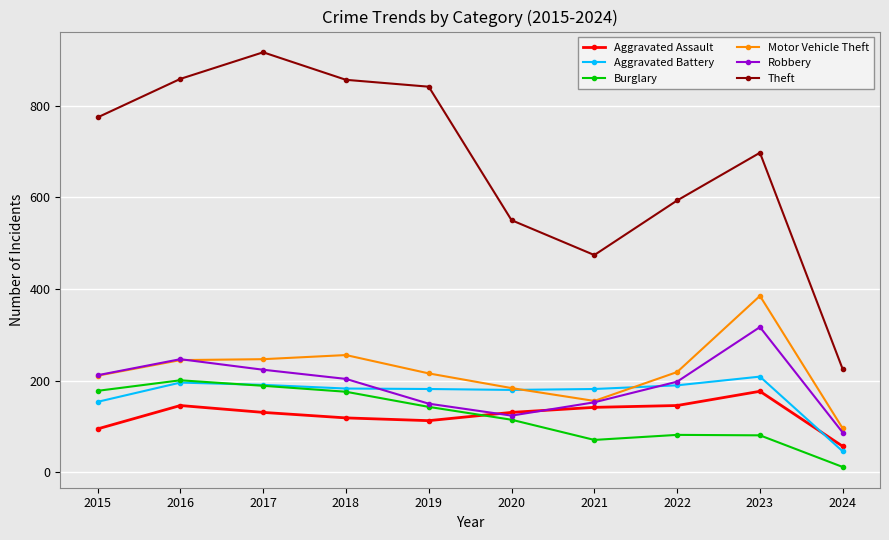

At which category does the chart reach its peak across all series?

2017